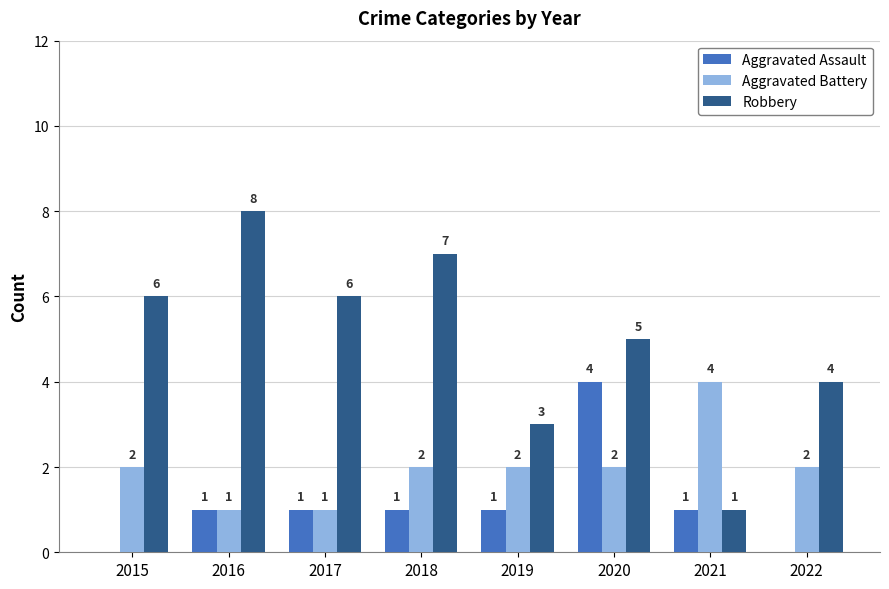

Reading left to right, extract all data points from this chart.

Aggravated Assault: 0	1	1	1	1	4	1	0
Aggravated Battery: 2	1	1	2	2	2	4	2
Robbery: 6	8	6	7	3	5	1	4